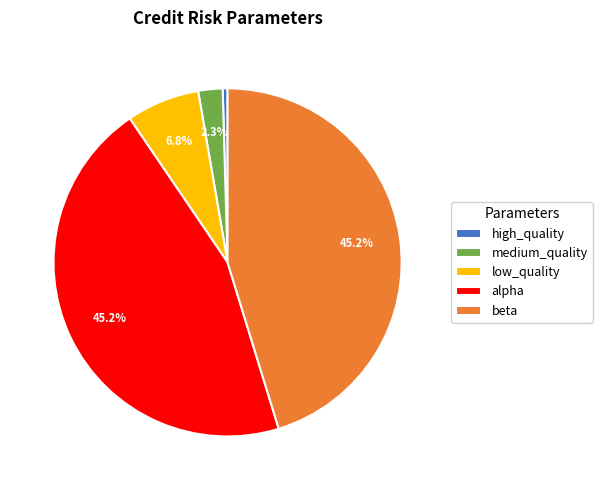

Is there a majority slice in this chart?

No